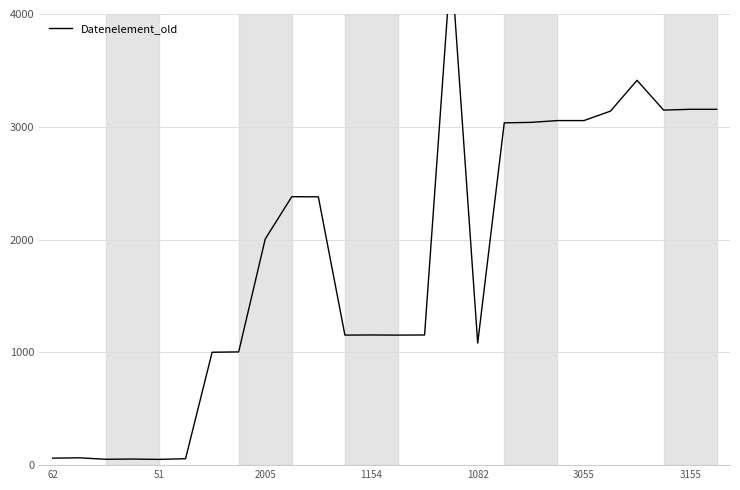

What is the average value?

1826